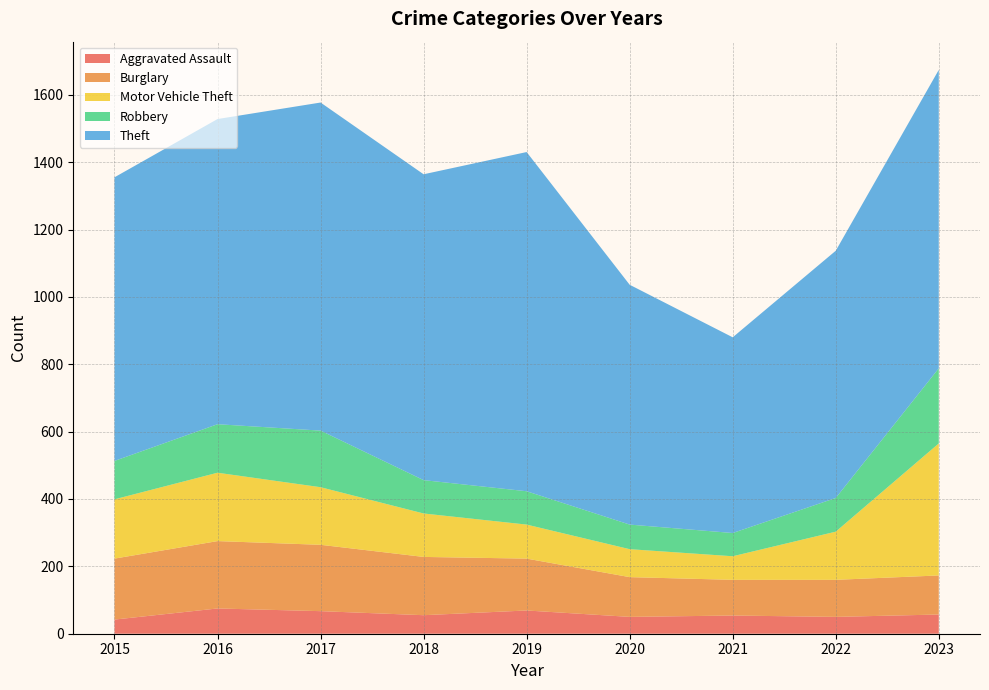

Reading right to left, what are all the values shown in this chart?

Aggravated Assault: 57	50	54	50	69	55	67	75	42
Burglary: 116	110	106	118	154	173	197	200	181
Motor Vehicle Theft: 392	143	70	83	101	129	171	203	176
Robbery: 223	100	69	73	99	99	168	144	114
Theft: 886	734	581	712	1007	908	974	906	842